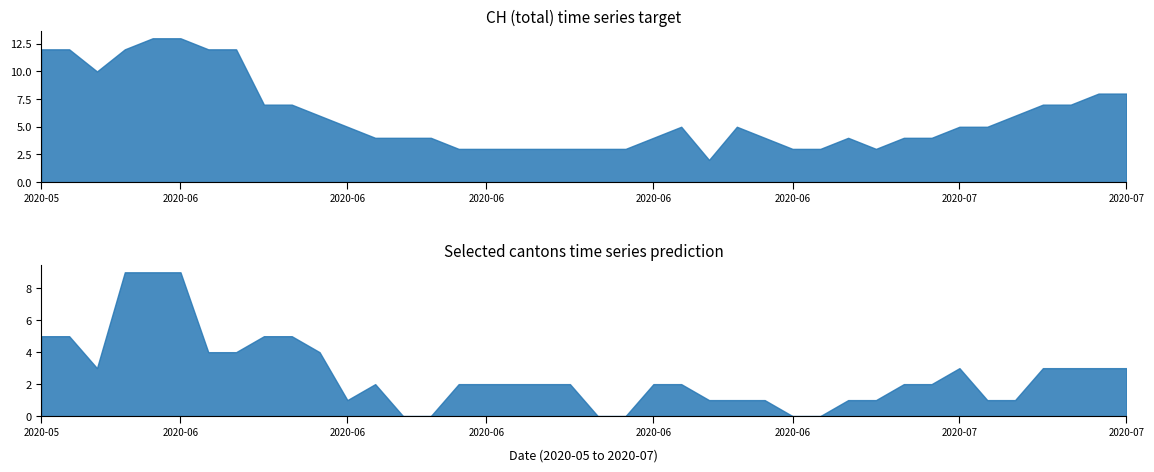

Which series has the largest range (max minus min)?

CH